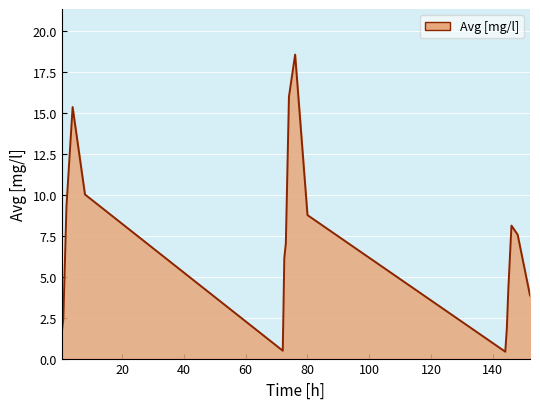

What is the greatest value displayed?

18.5